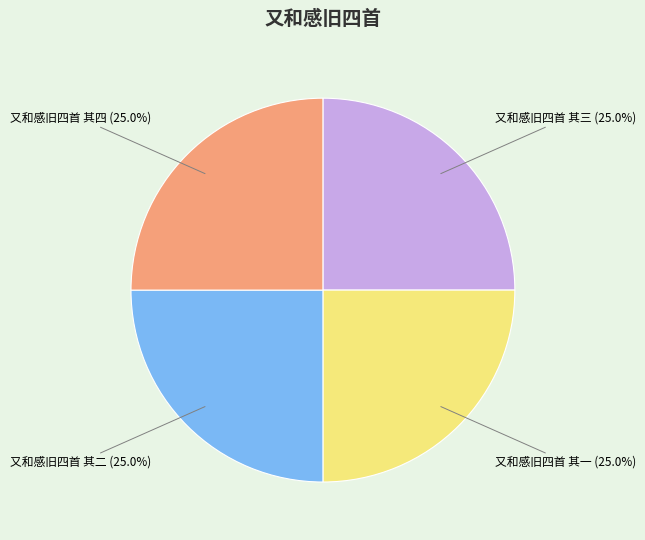

What percentage do 又和感旧四首 其二 and 又和感旧四首 其三 together represent?

50.0%